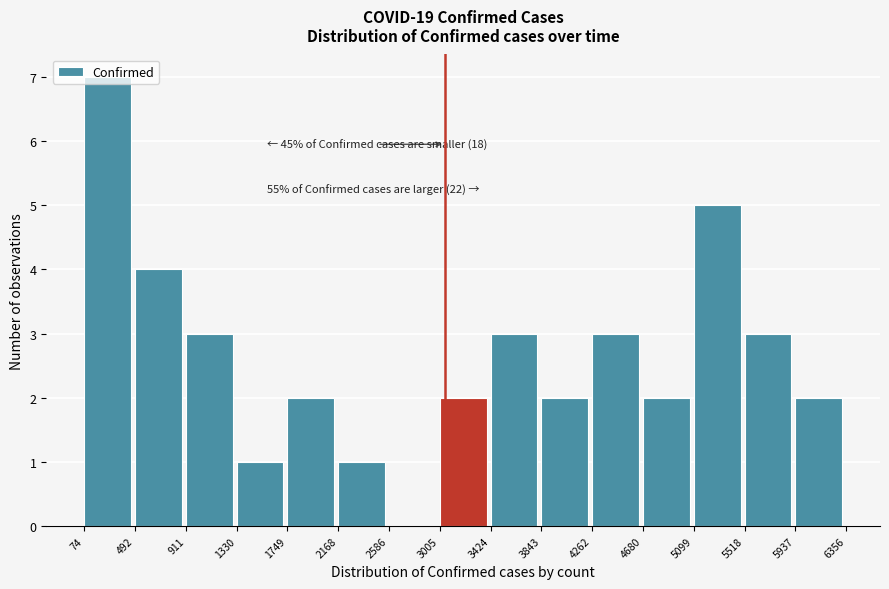

Which range on the x-axis has the tallest bar?

74 to 492